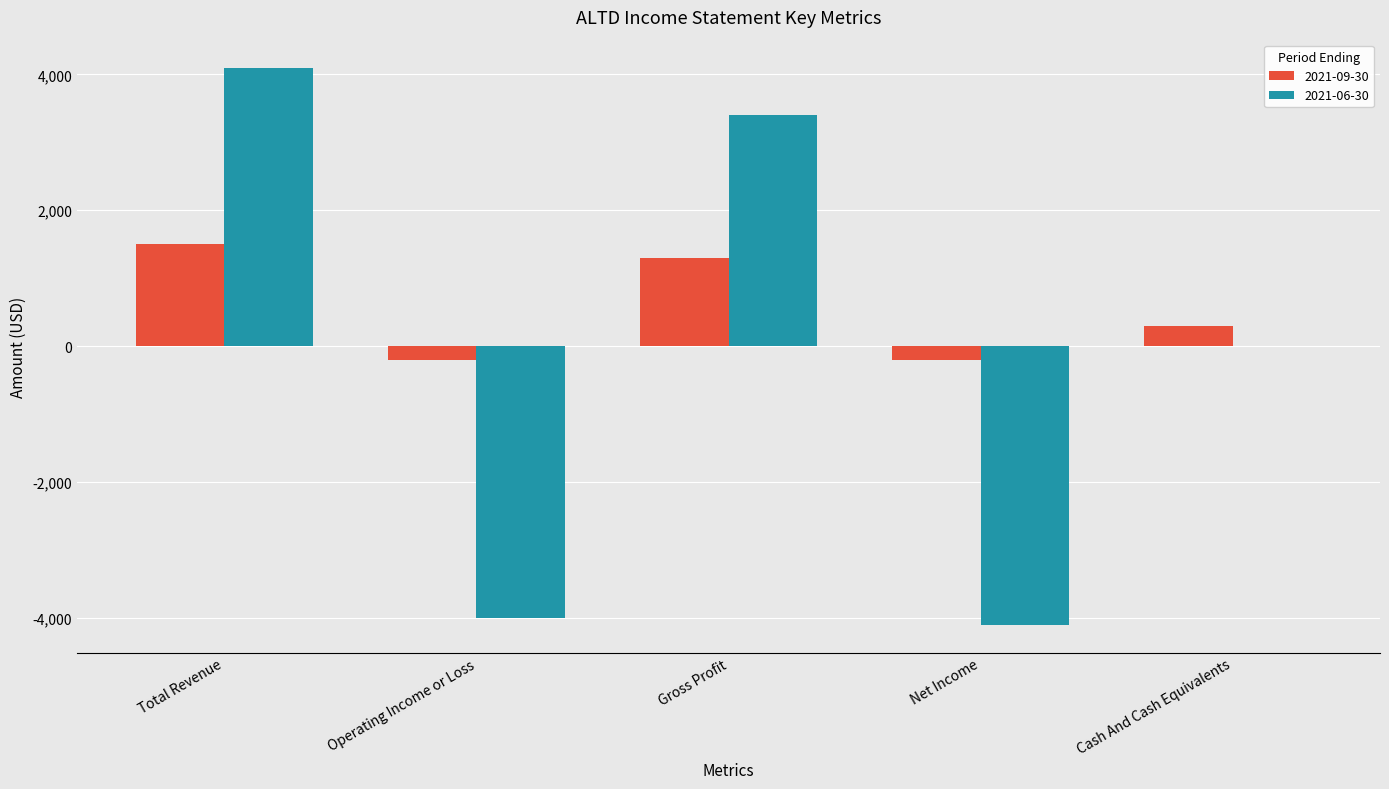

Count the 2021-09-30 values in the range -200 to 1300.

4